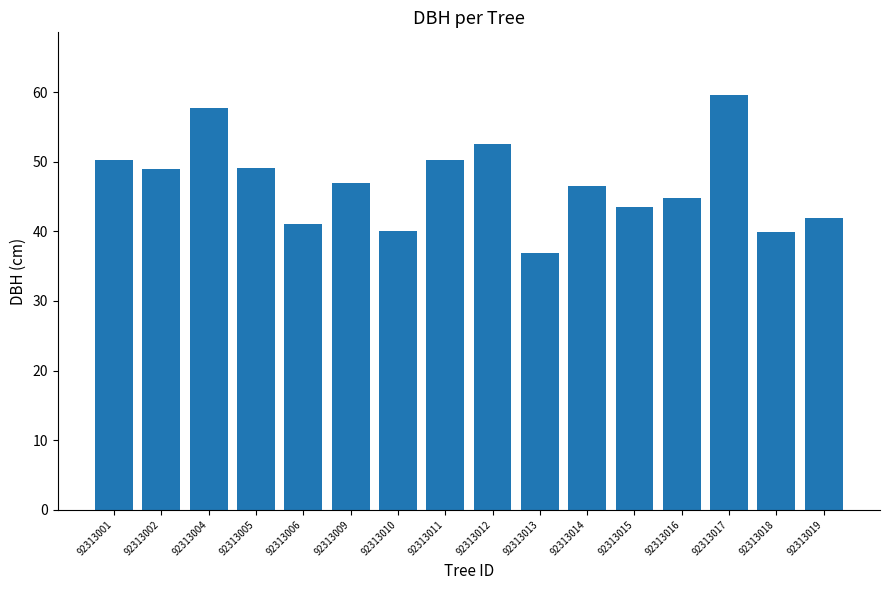

Is it true that the value at 92313001 is 50.3?

True